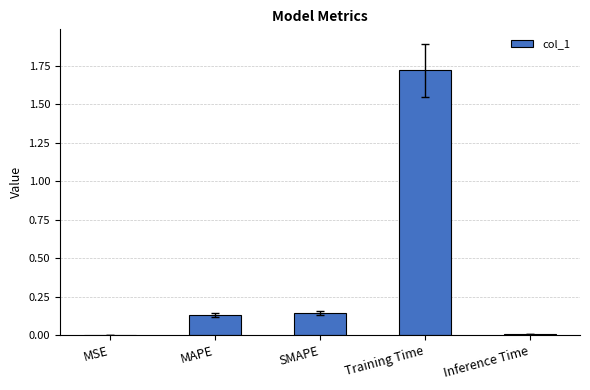

What is the sum of the values at Training Time and SMAPE?

1.9